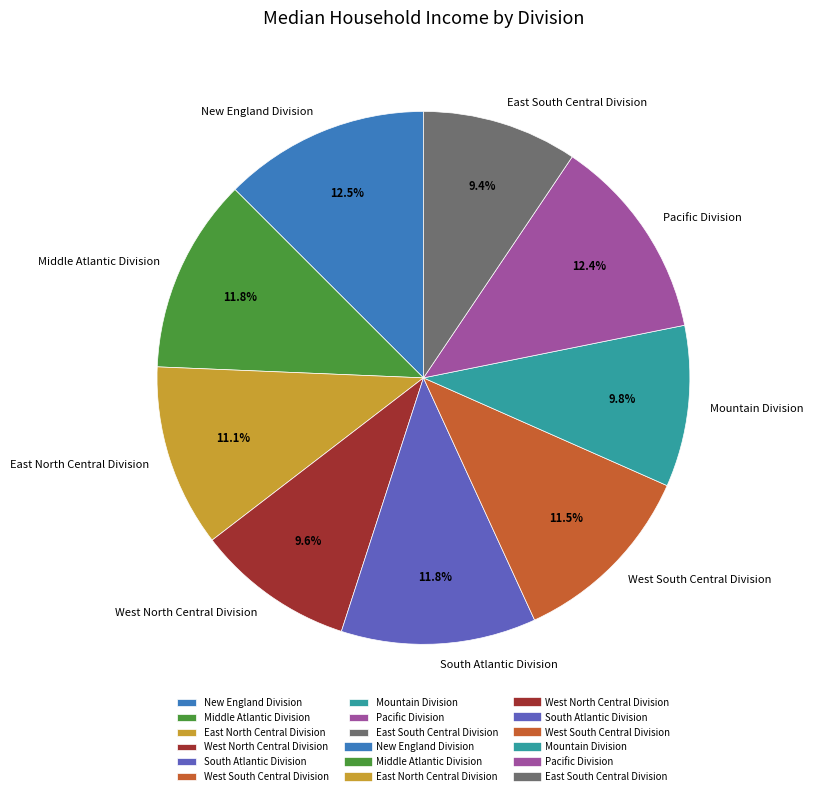

To the nearest percent, what is the average slice percentage?

11%